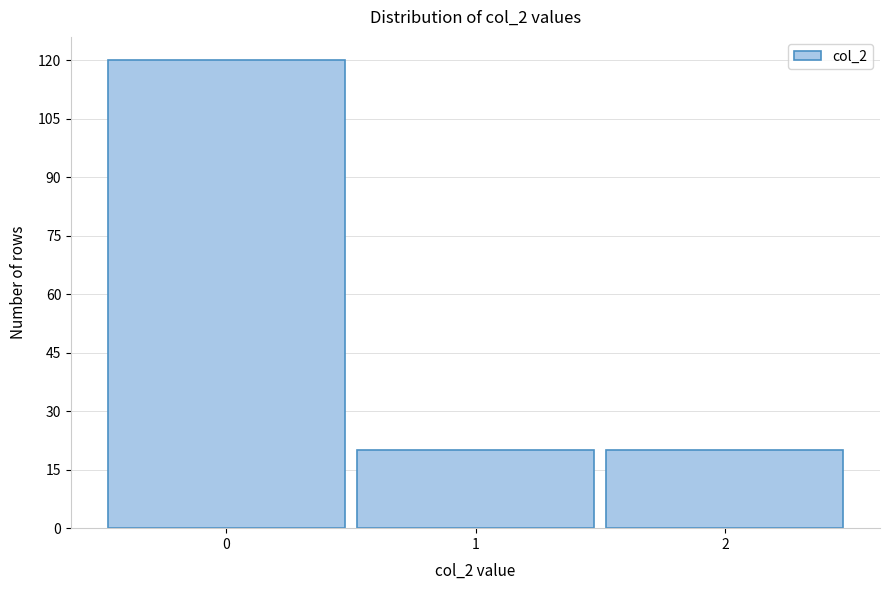

Reading right to left, extract all data points from this chart.

2=20	1=20	0=120